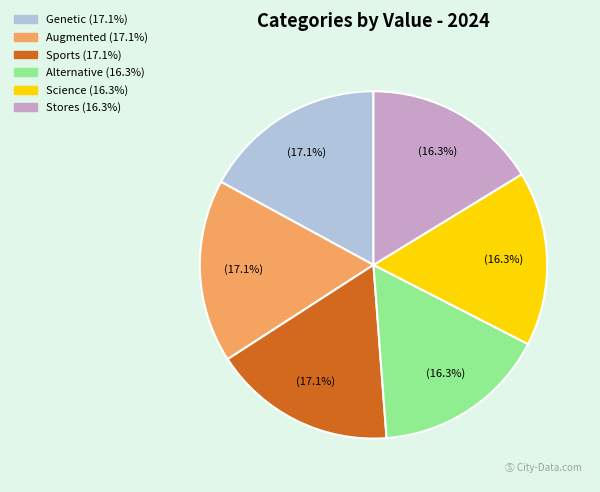

To the nearest percent, what percentage of the pie is Stores?

16%